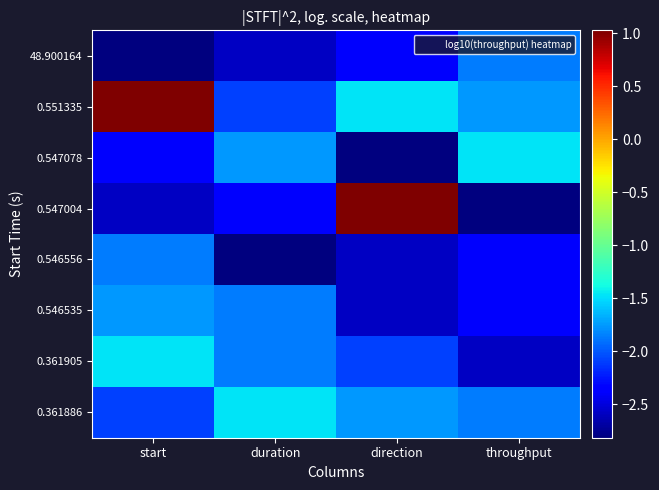

What is the total value across all series at duration?

-16.8